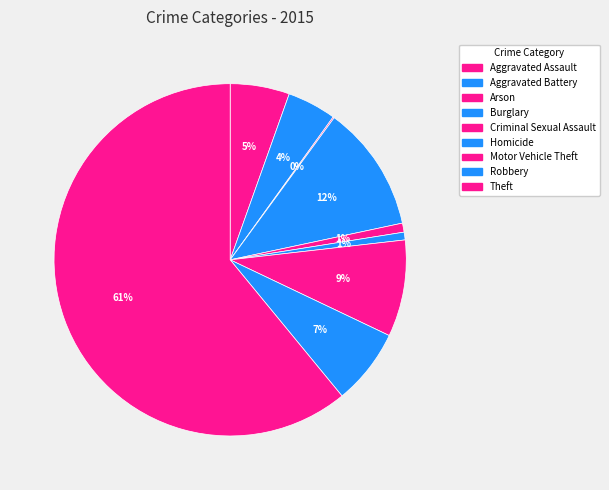

To the nearest percent, what percentage of the pie is Robbery?

7%